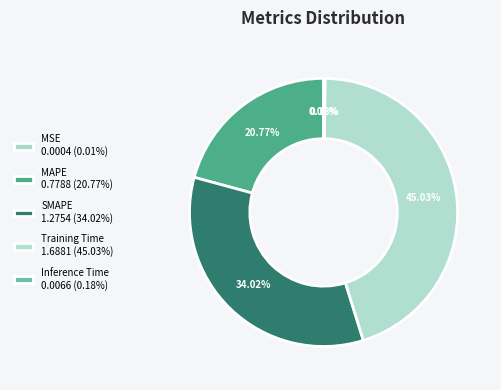

Count the number of slices in the pie.

5